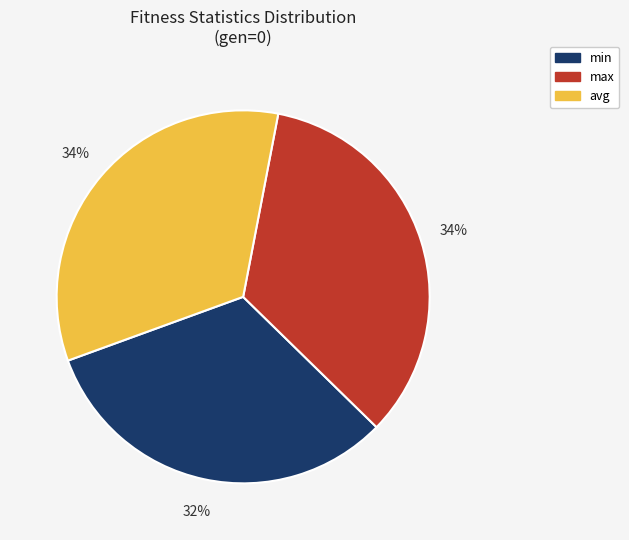

How many slices are in this pie chart?

3